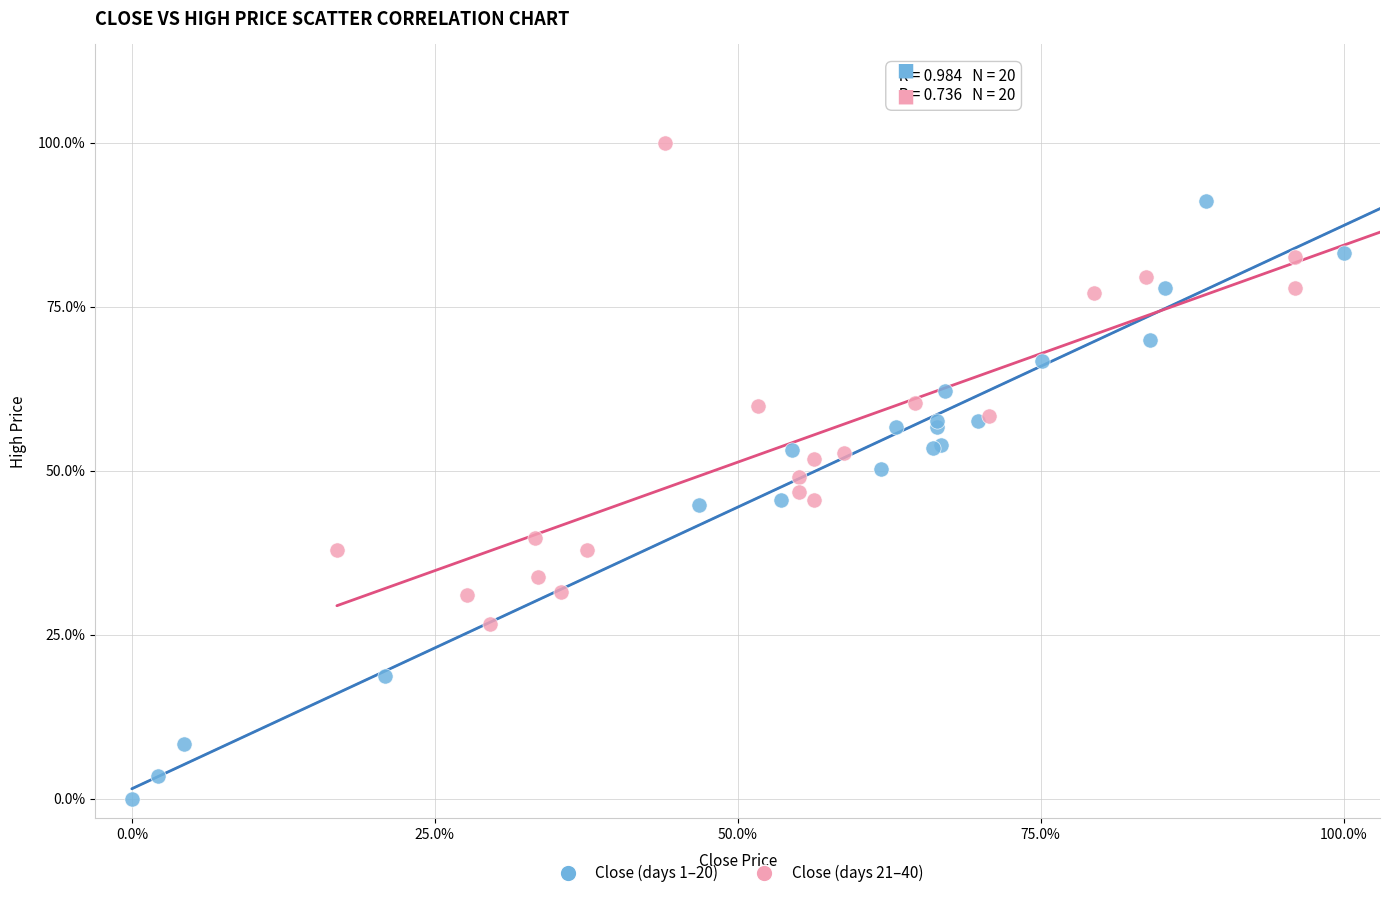

What are all the series names shown in the legend?

Close (days 1–20), Close (days 21–40)